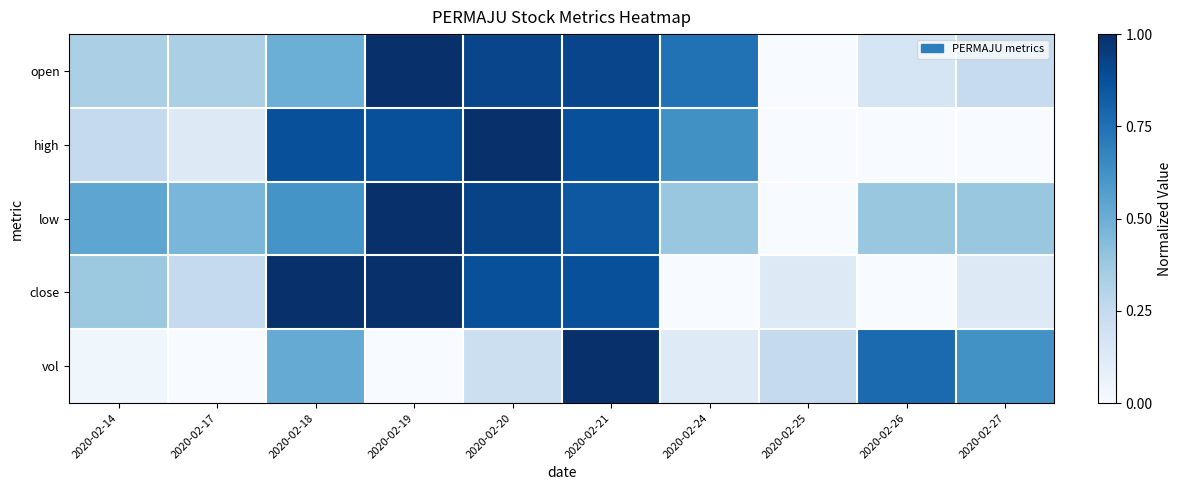

What is the total value across all series at 2020-02-18?

3.5